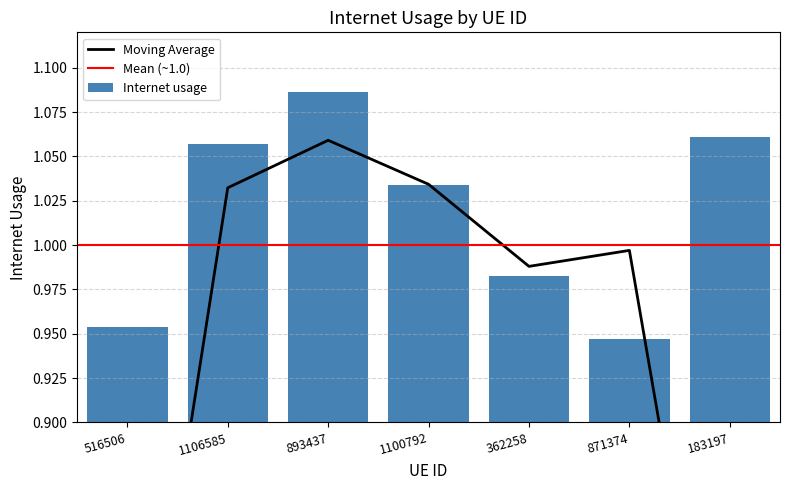

Which has a higher value, 1100792 or 1106585?

1106585